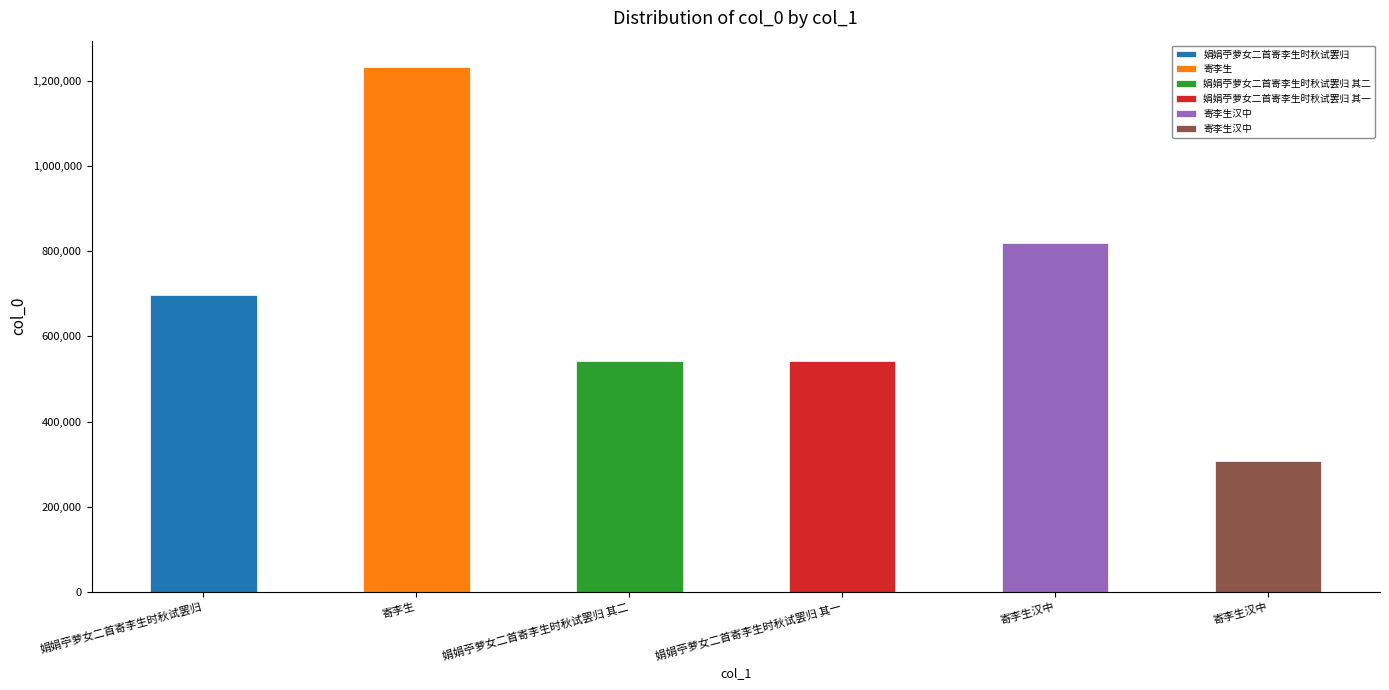

Is it true that the value at 寄李生汉中 is 819539?

True